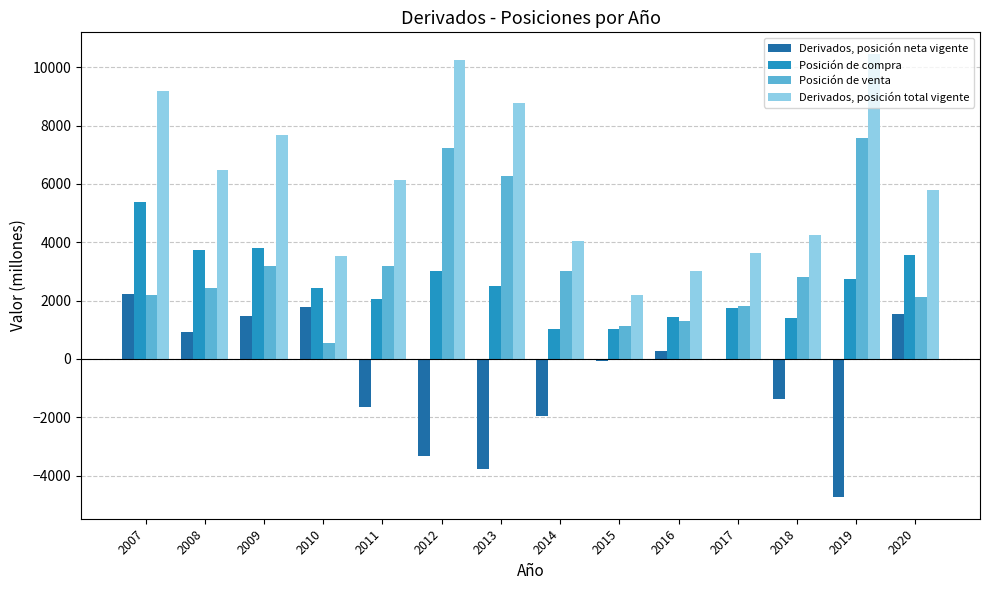

Count the number of categories in the chart.

14